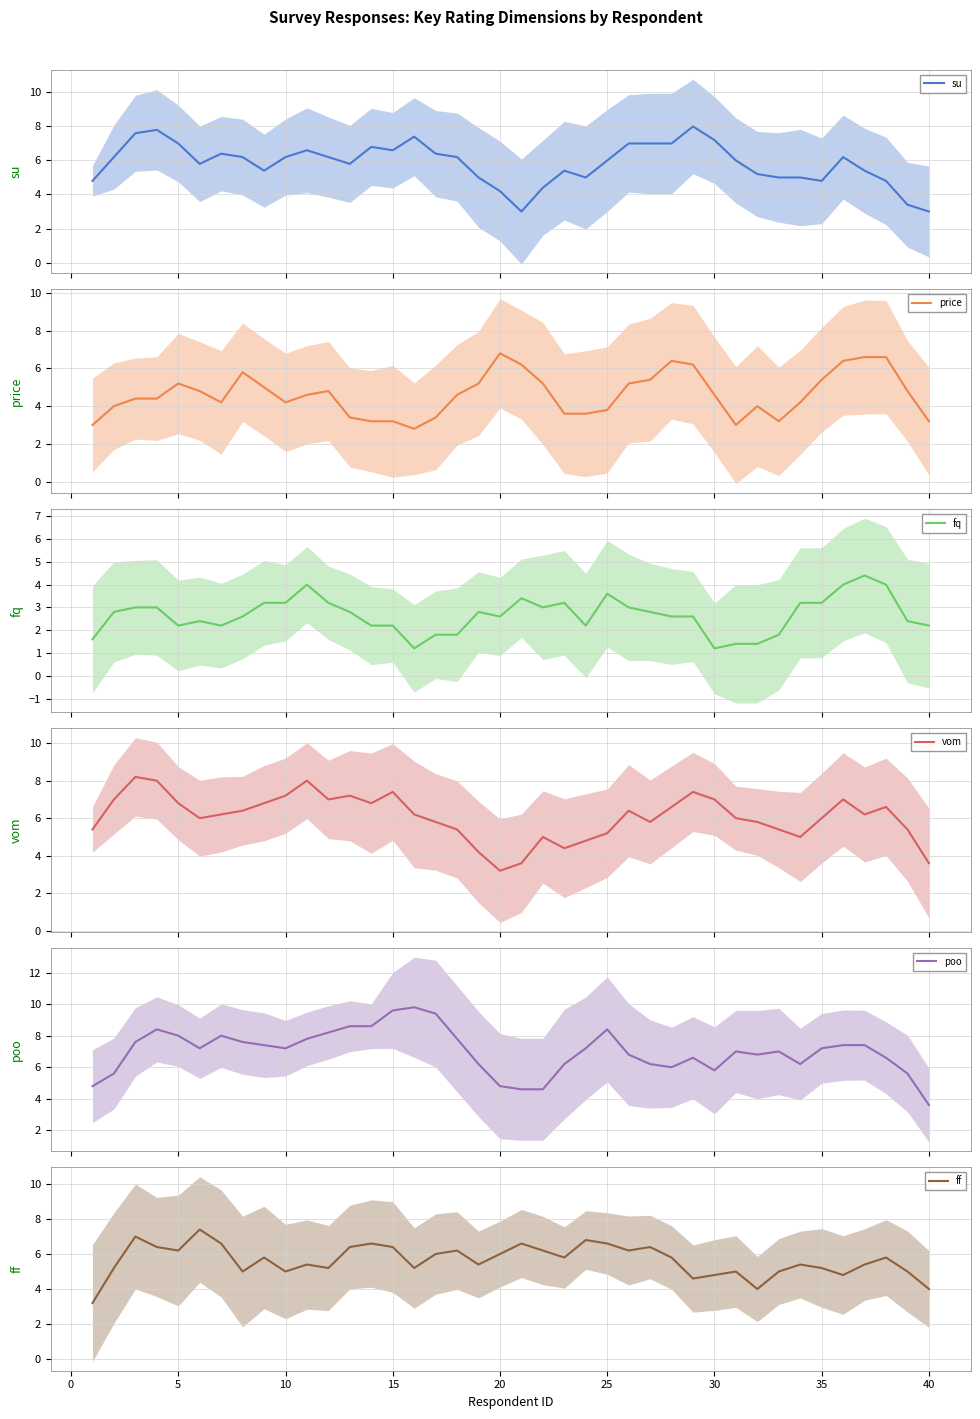

Is it true that ff equals 6.4 at 15?

True